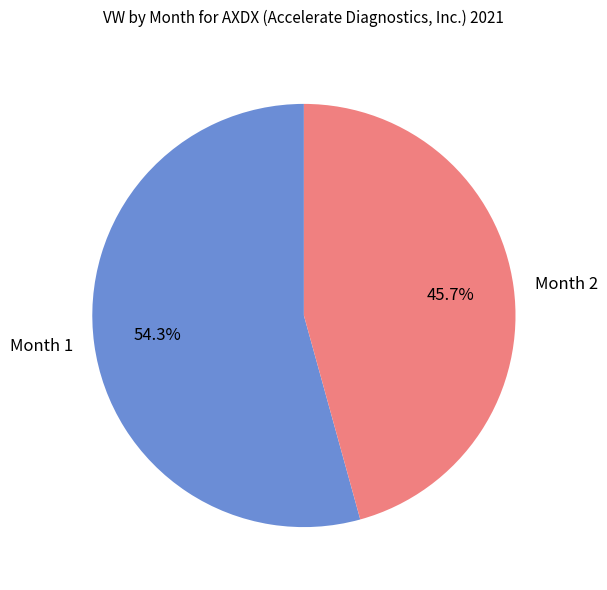

Between Month 1 and Month 2, which is larger?

Month 1